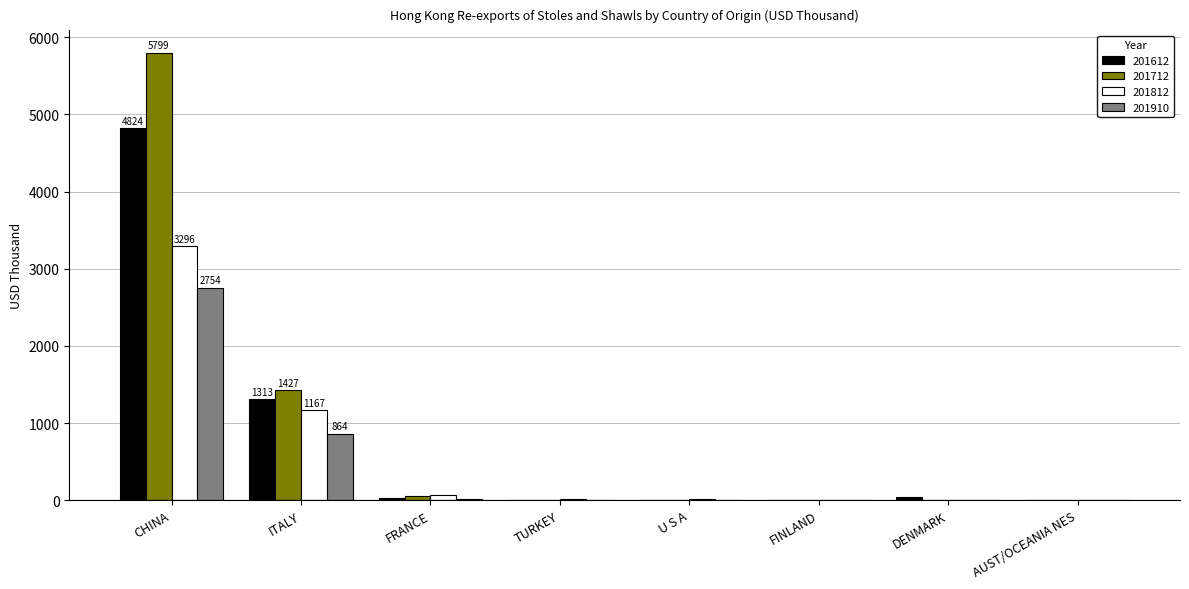

Count the number of categories in the chart.

8